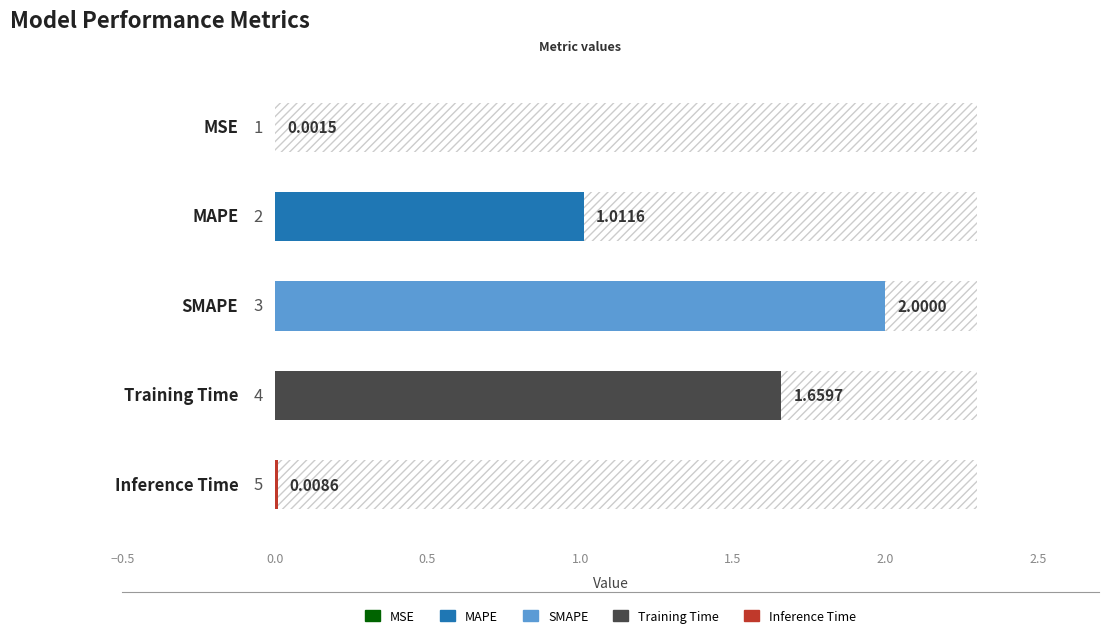

The chart shows a value of 0.0 at −0.5. True or false?

False